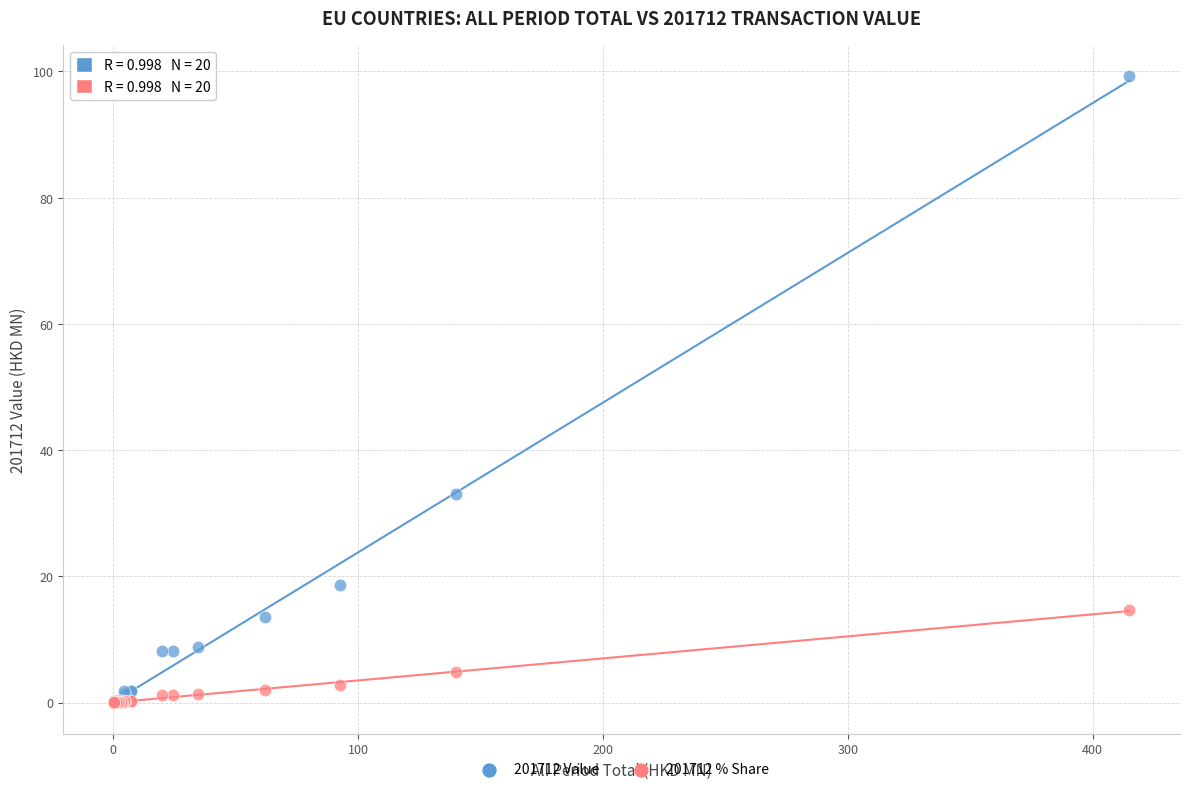

Across all series, what Y value is closest to 49?

33.0